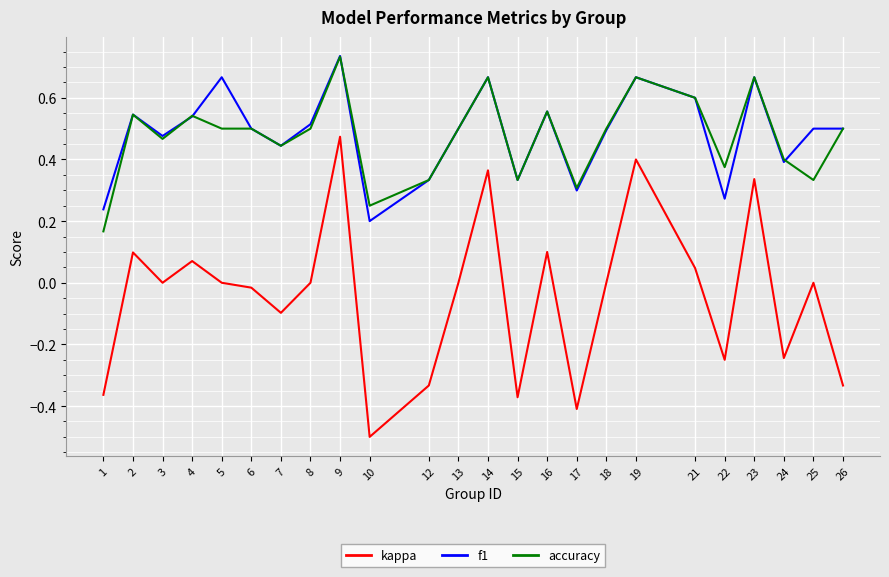

At which category is the sum across all series the highest?

9